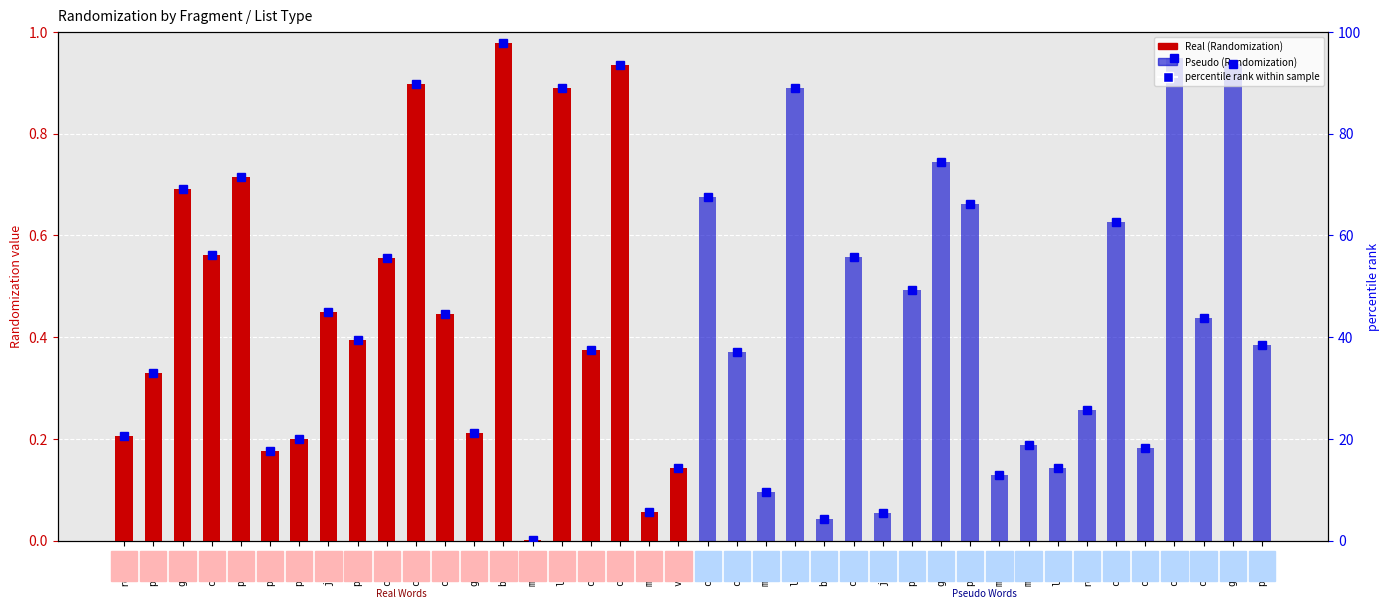

The value of Pseudo at ce-cer is 0.5. True or false?

False